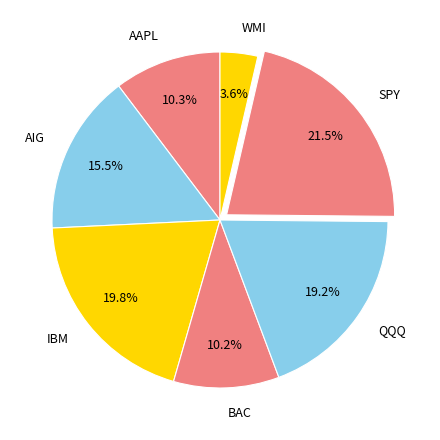

To the nearest percent, what is the difference between the largest and smallest slice percentages?

18%